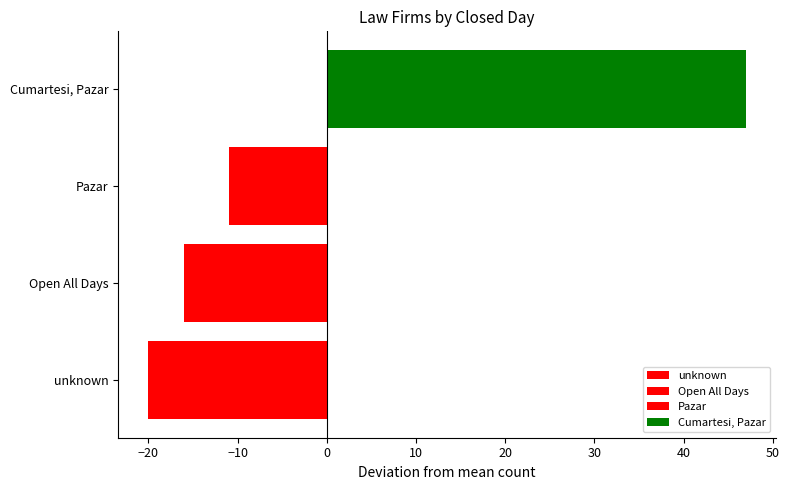

Reading left to right, transcribe all the data shown in this chart.

-20	-16	-11	47